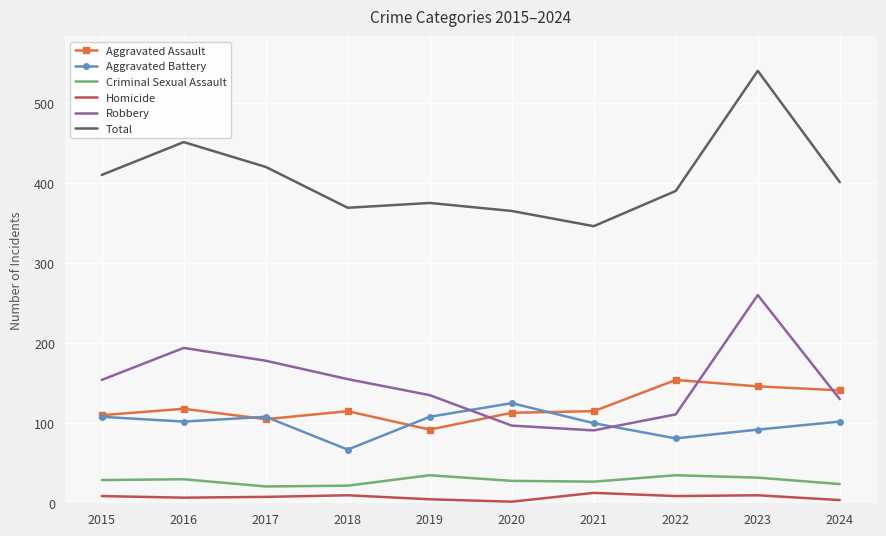

True or false: Aggravated Assault has more than 0 interior local peaks.

True